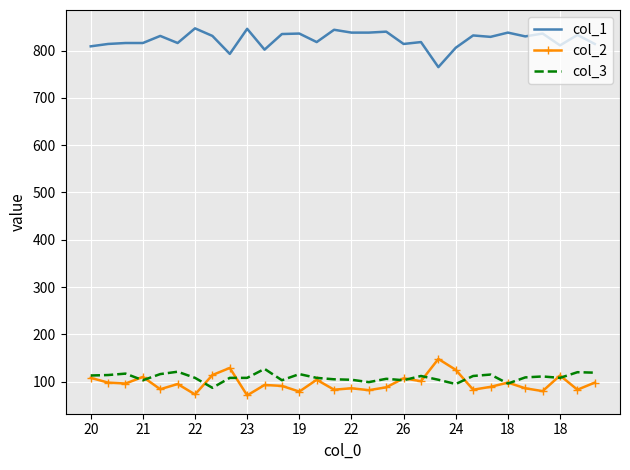

True or false: col_1 and col_2 intersect in this chart.

False